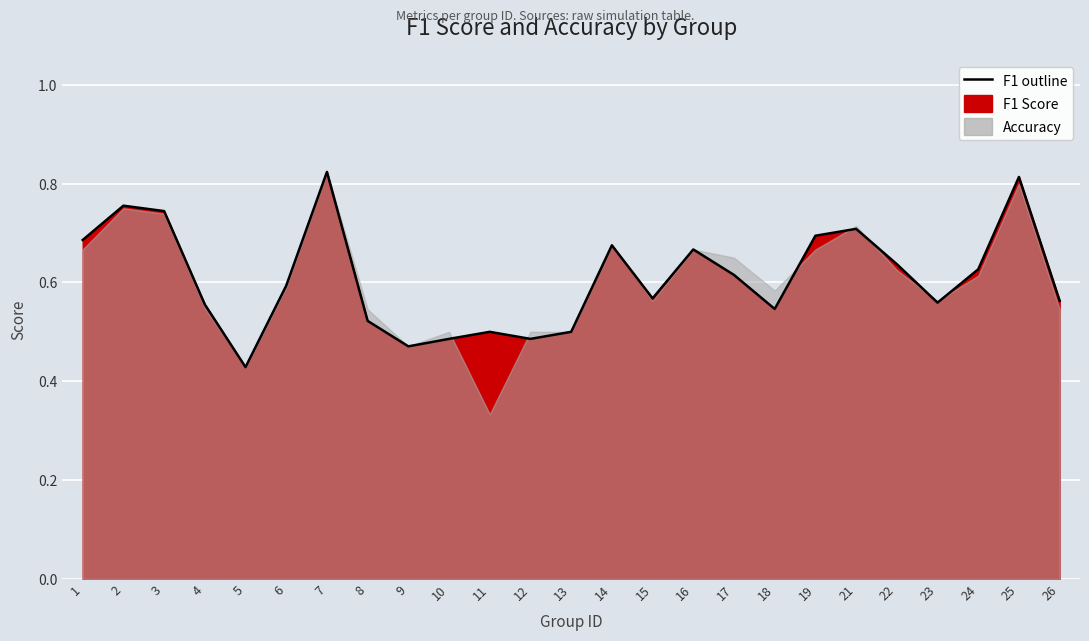

How many interior local peaks (higher than both neighbors) does the data have?

7